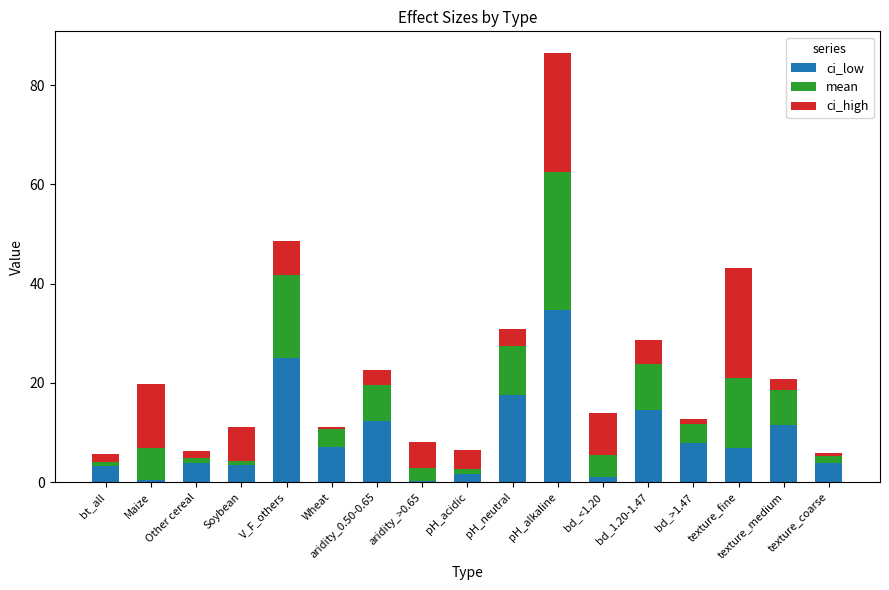

At which category is the sum across all series the highest?

pH_alkaline